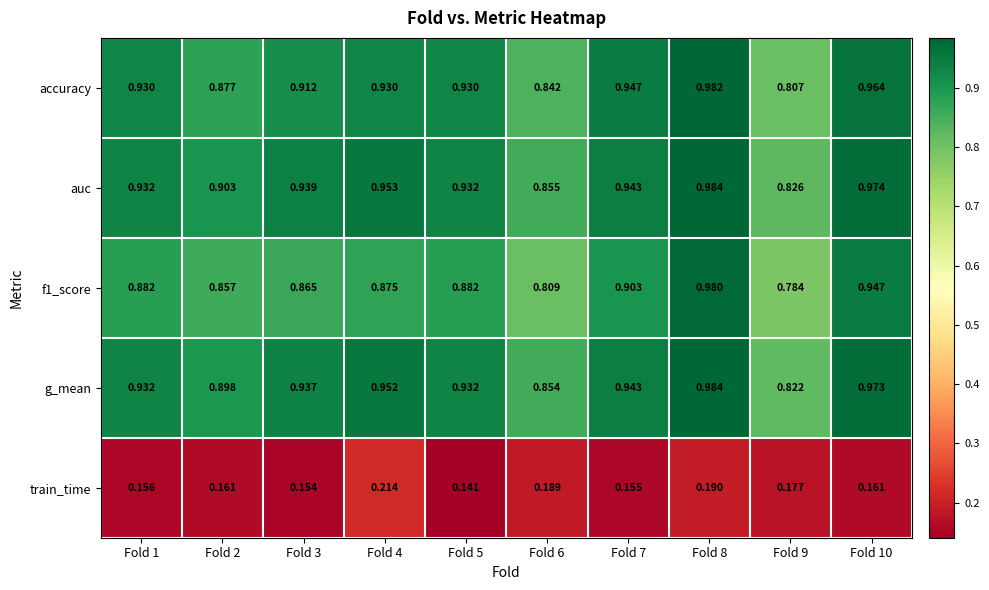

What is the difference between the highest and lowest values at Fold 9?

0.6